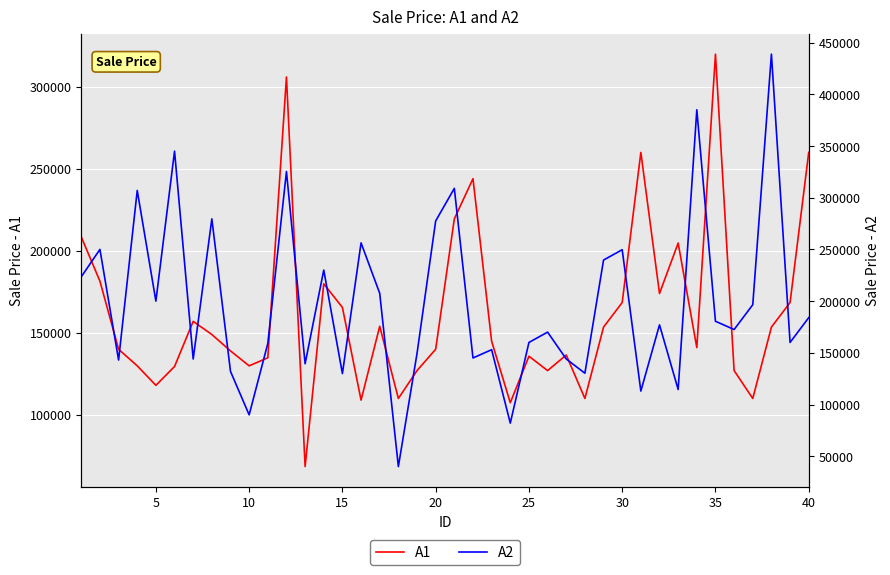

Between 10 and 30, which is larger?

30